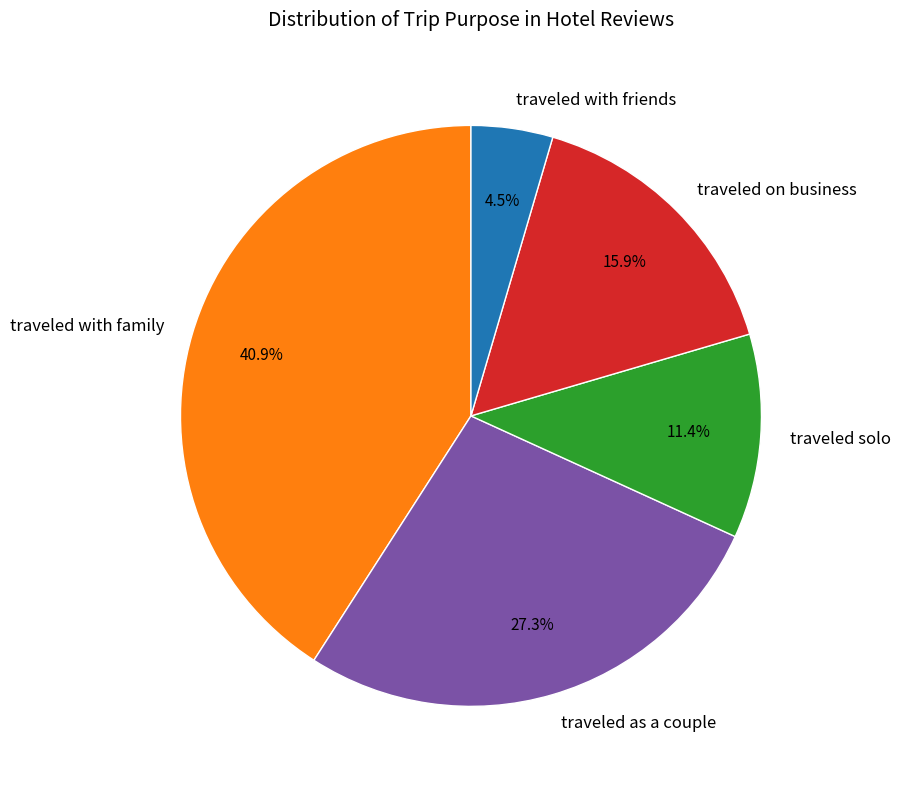

To the nearest percent, what percentage of the pie is traveled on business?

16%